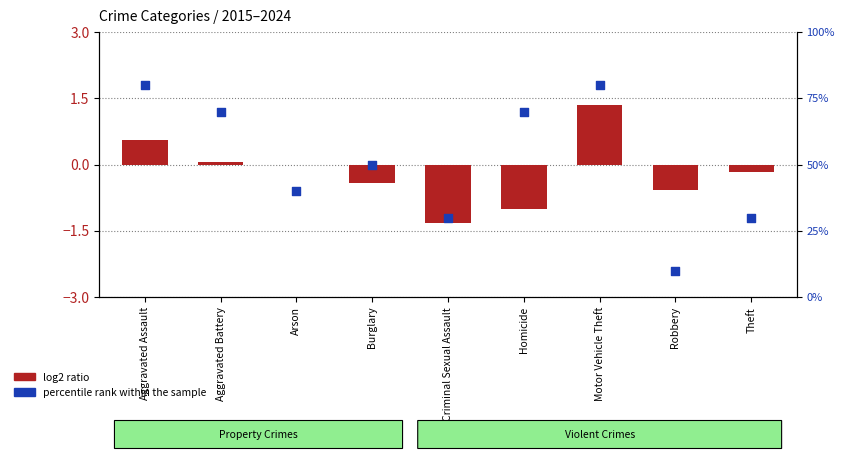

Which series reaches the maximum Y coordinate?

percentile rank within the sample